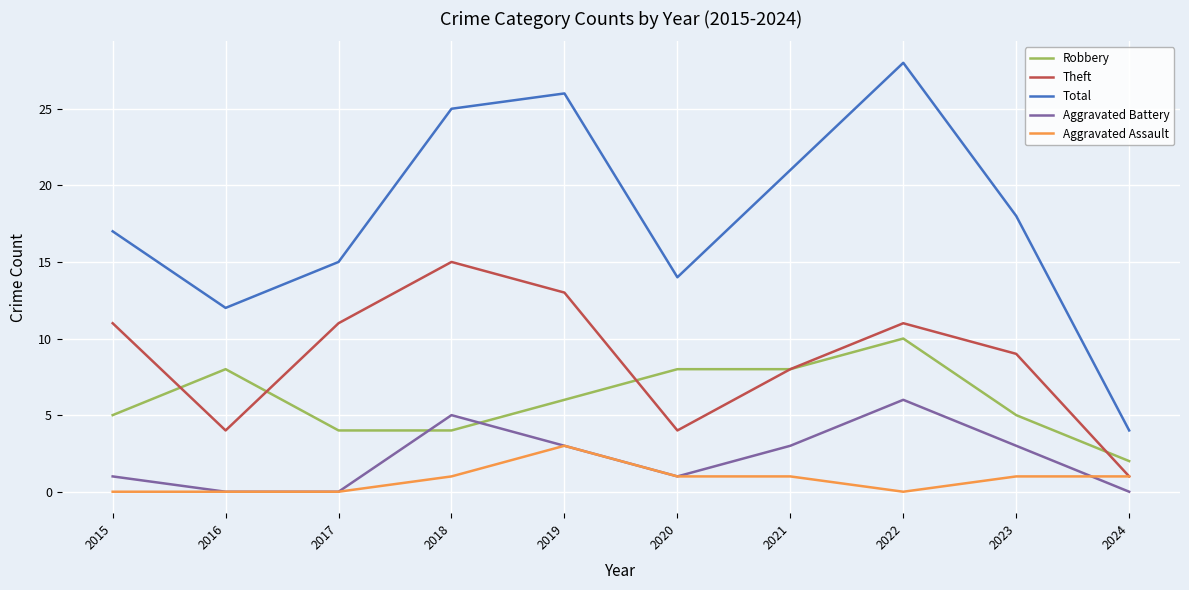

What is the average value of the Aggravated Battery series?

2